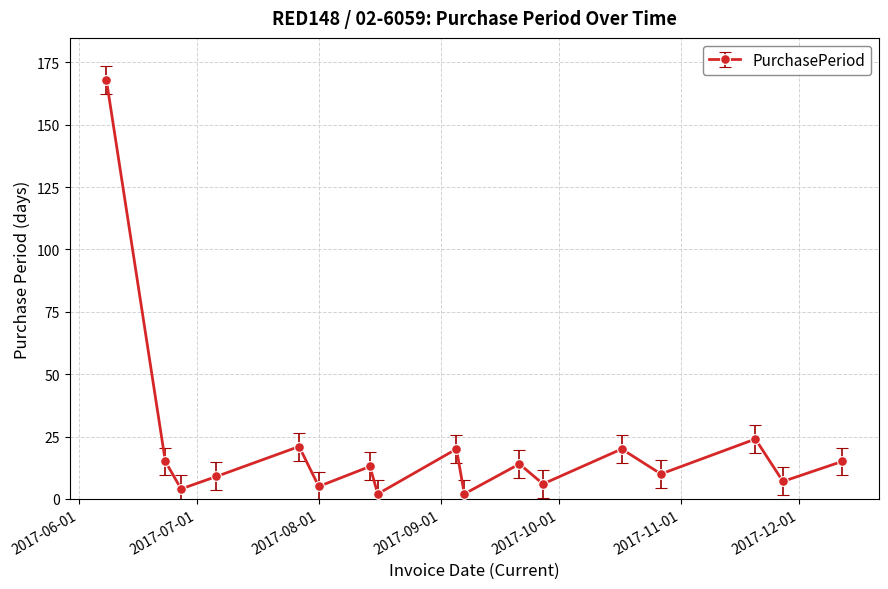

How many interior local peaks (higher than both neighbors) does the data have?

6